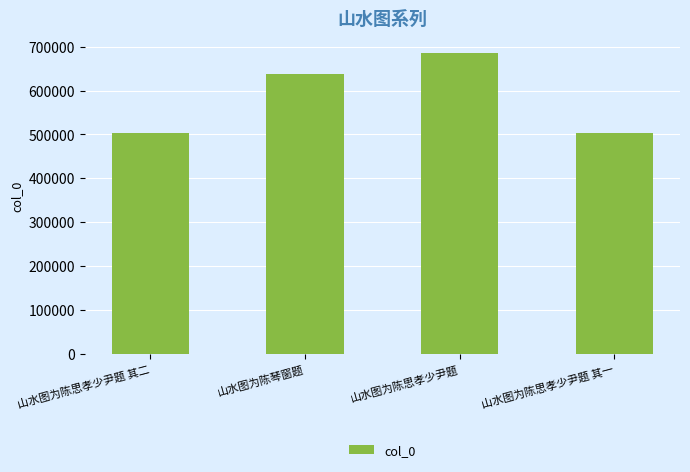

What is the difference between the maximum and second lowest values?

181702